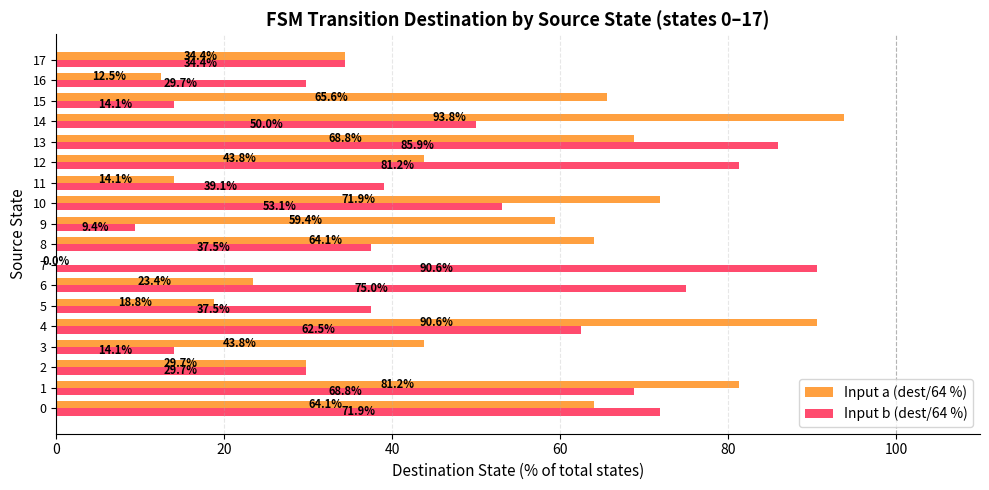

What is the average value of the Input b (dest/64 %) series?

49.1